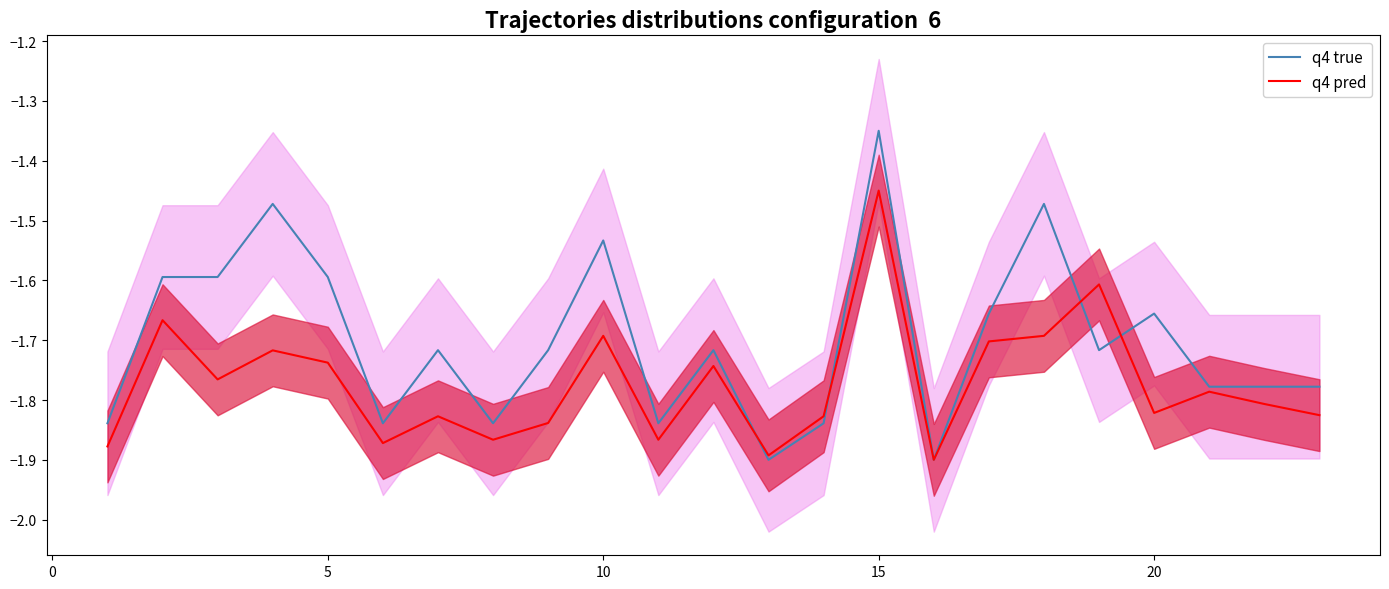

At which label does q4 true reach its peak?

15